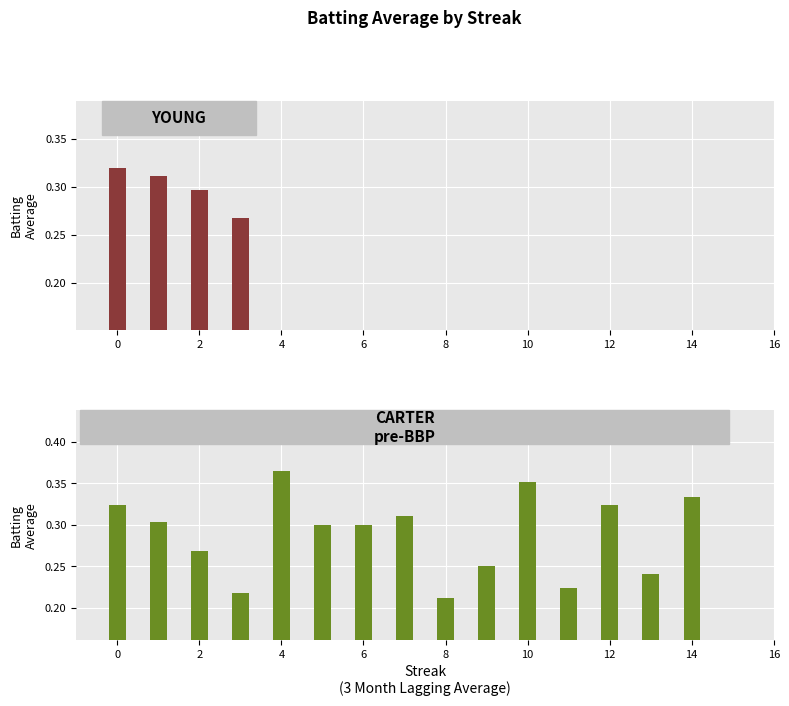

What is the difference between the values at 8 and 12?

0.1